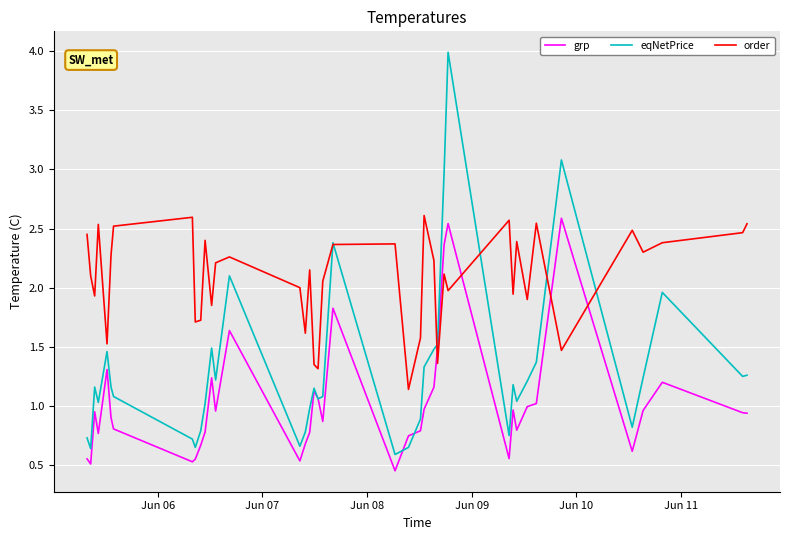

How many lines are shown in the chart?

3